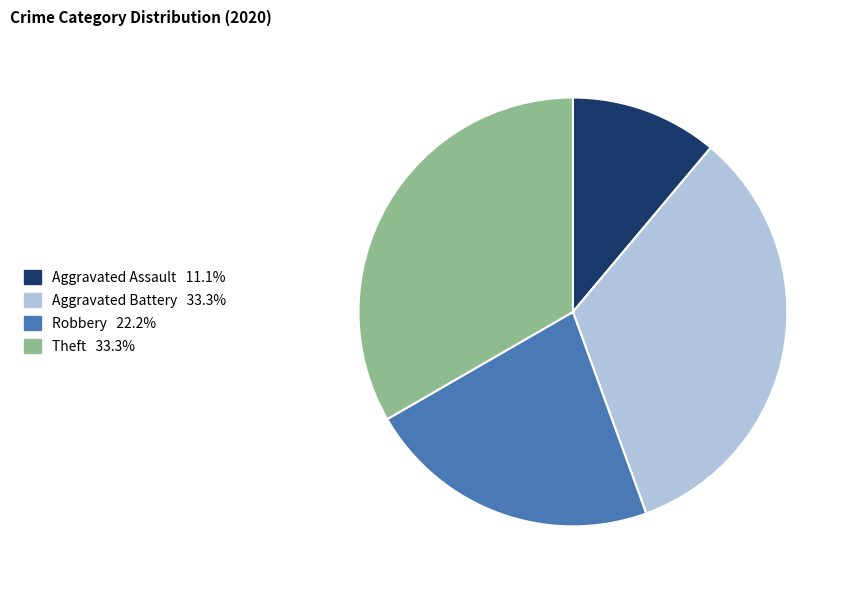

Is there any slice that represents more than half of the pie?

No